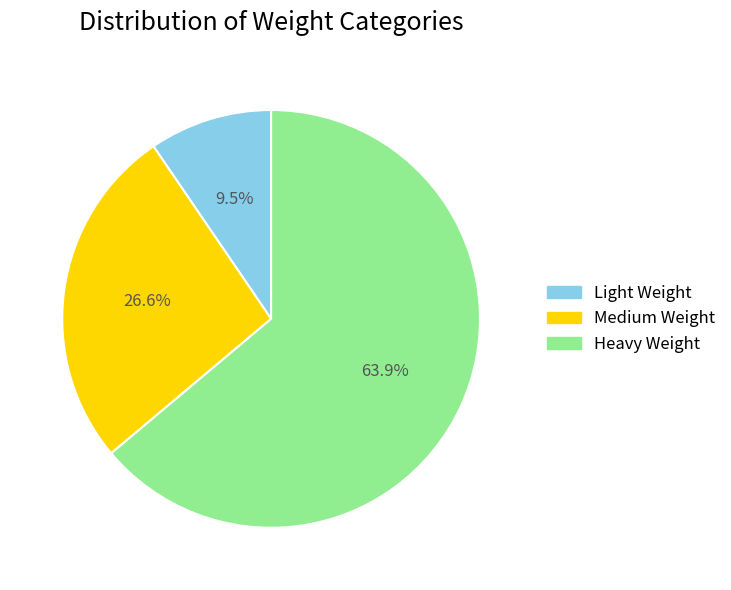

Rank the categories by value from highest to lowest.

Heavy Weight, Medium Weight, Light Weight